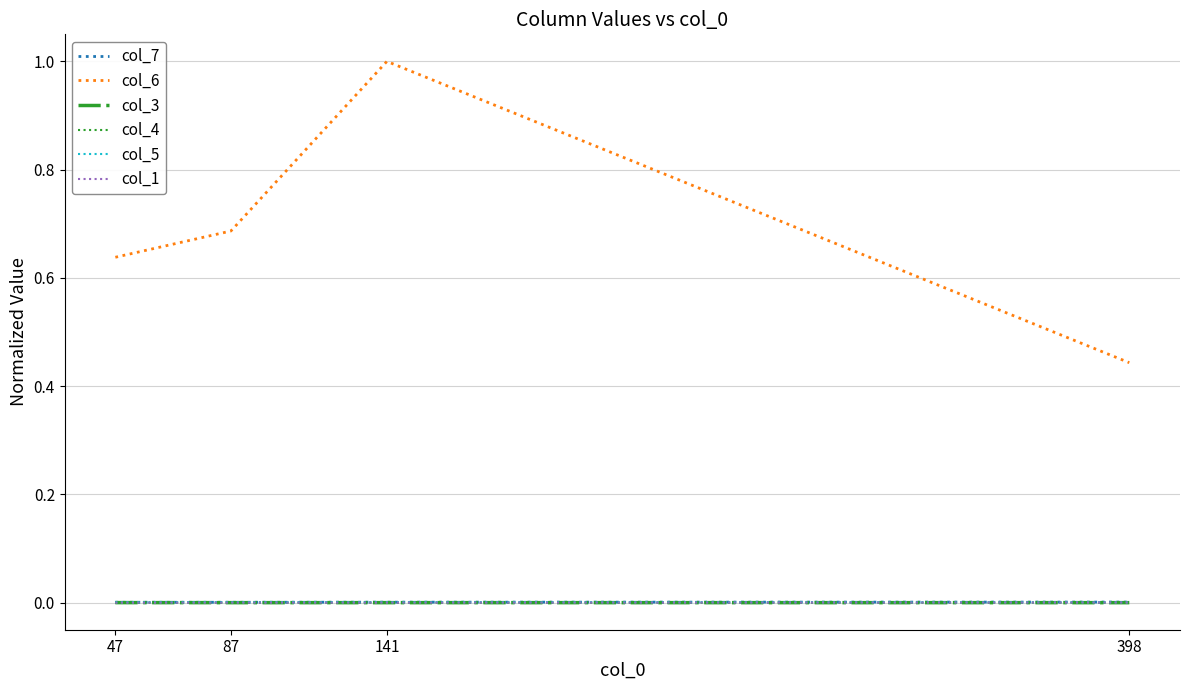

True or false: col_3 has more than 2 interior local peaks.

False